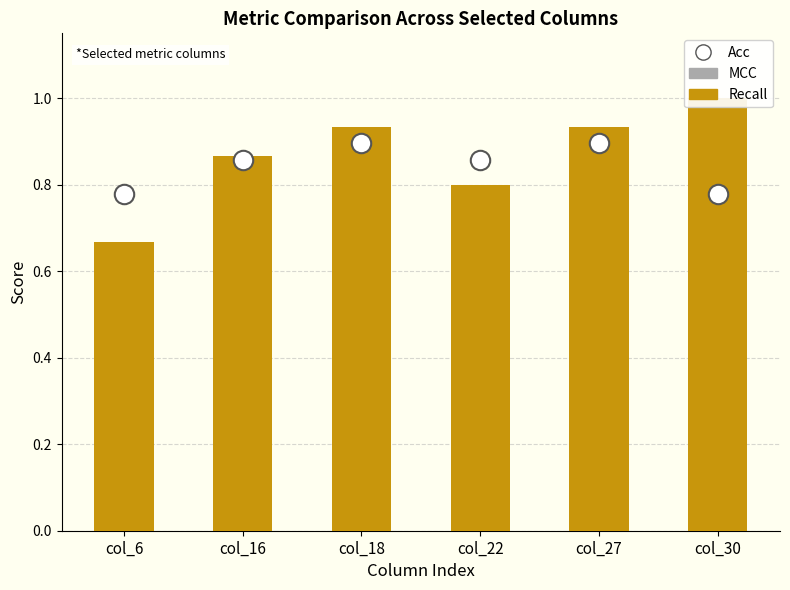

At col_27, list the series in order from largest to smallest.

Recall, Acc